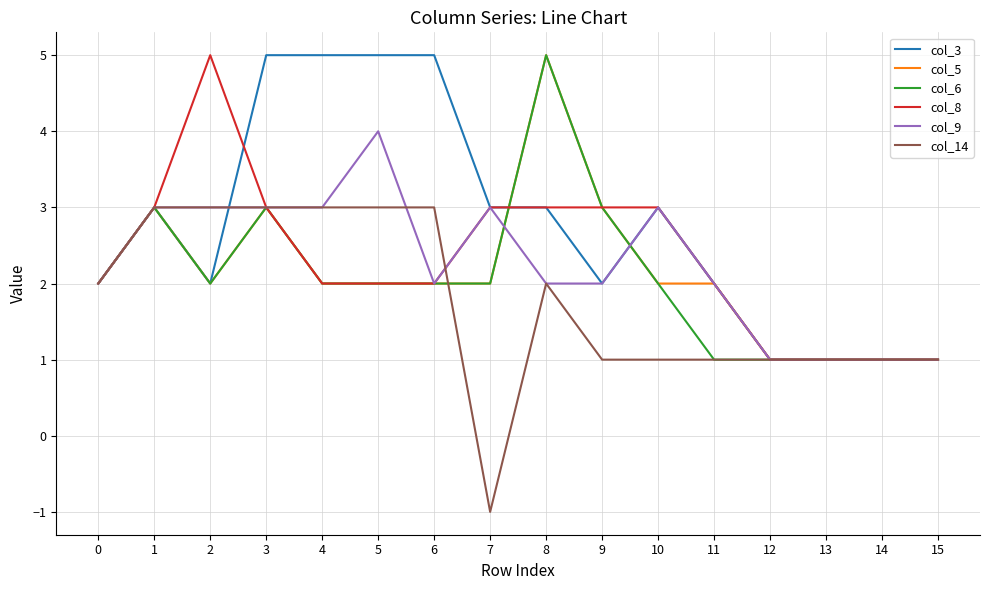

Which category has the highest value in the col_9 series?

5